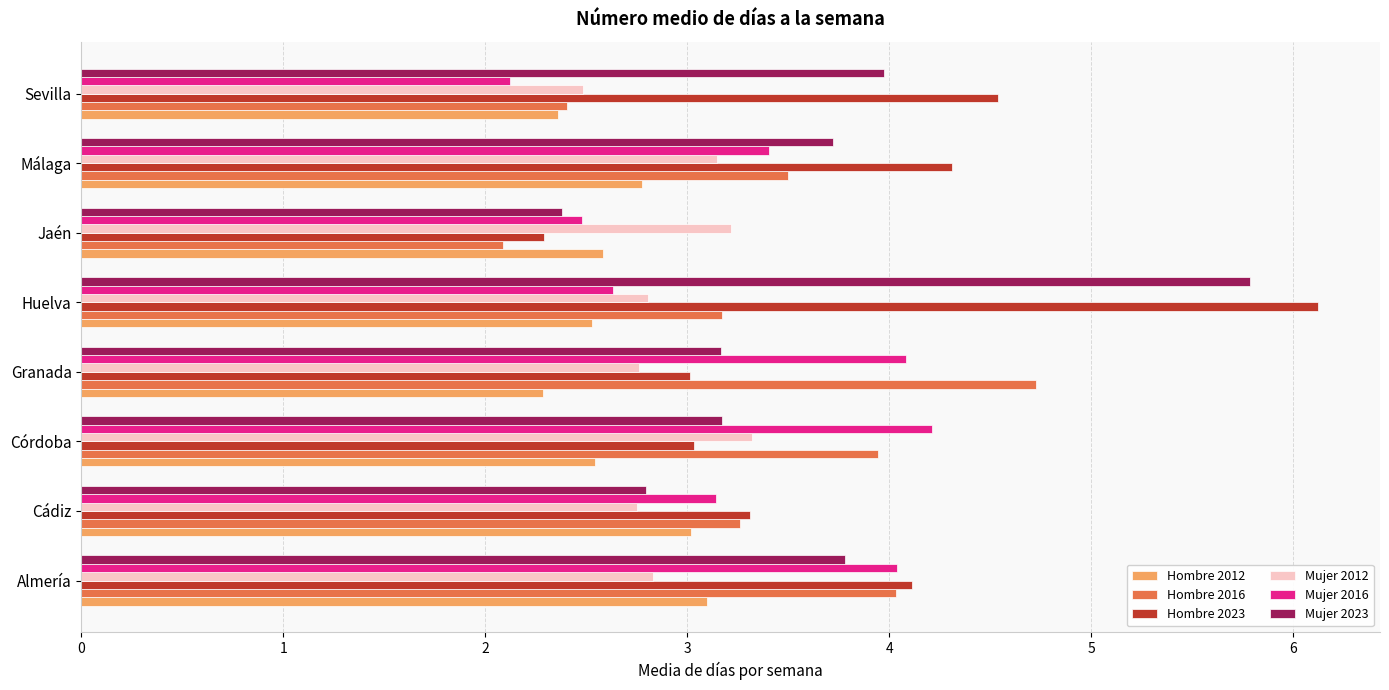

What is the difference between the maximum and second lowest values in the Mujer 2016 series?

1.7